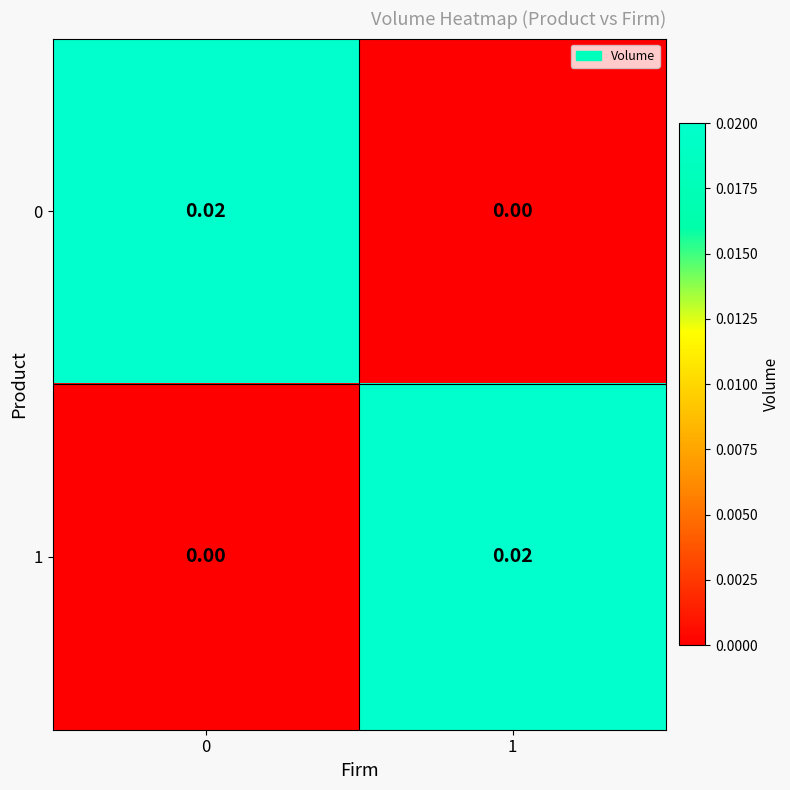

Is the value of 1 at 1 greater than the value of 0 at 1?

Yes